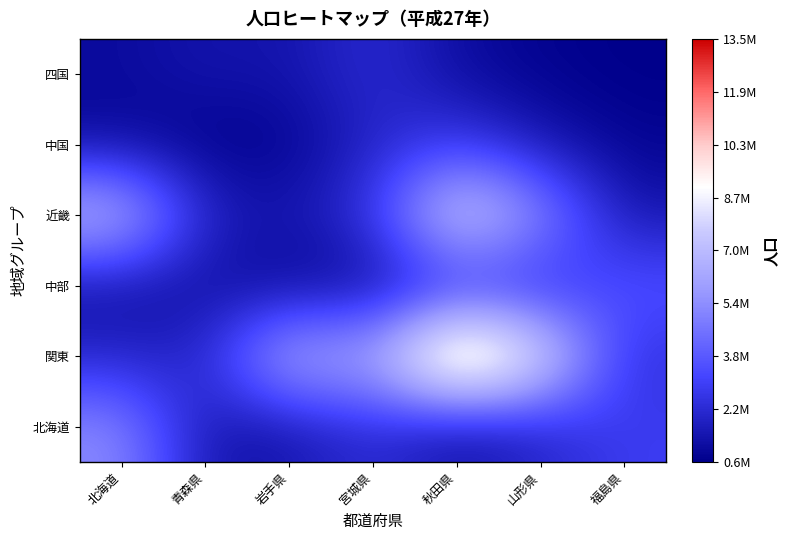

Which series has the widest spread of values?

関東